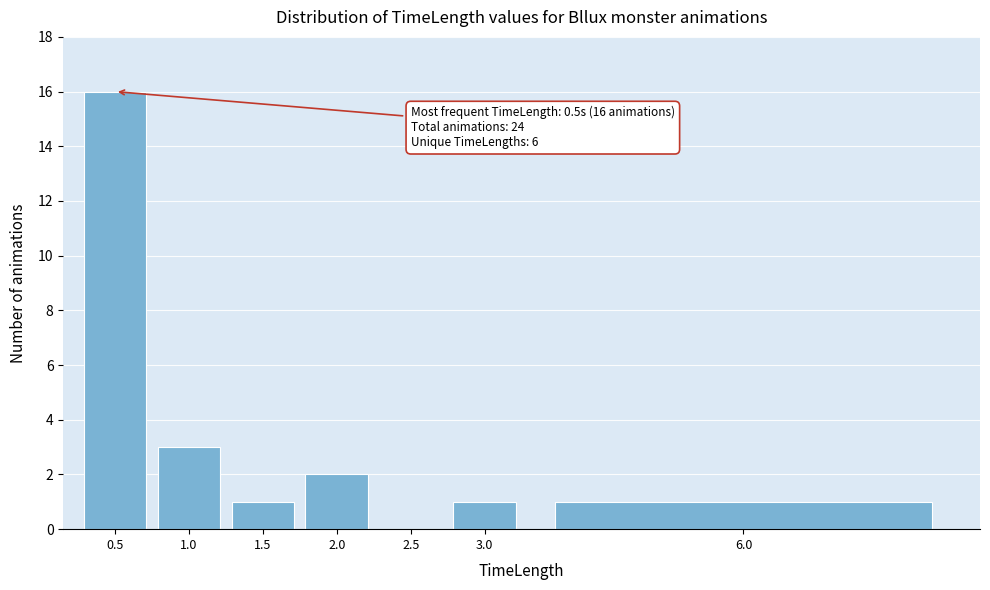

Reading left to right, what are all the values shown in this chart?

0.5=16	1.0=3	1.5=1	2.0=2	2.5=0	3.0=1	6.0=1